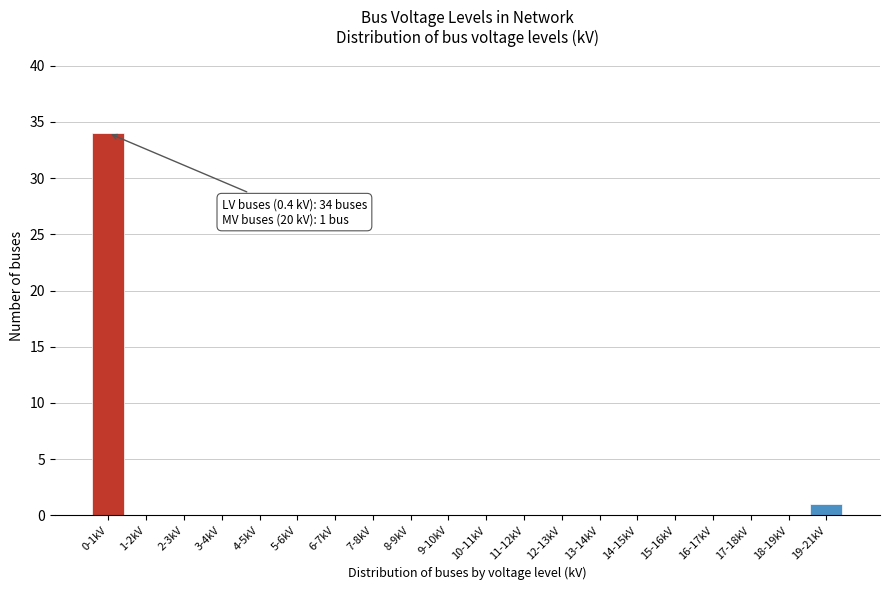

Reading left to right, transcribe all the data shown in this chart.

0-1kV=34	1-2kV=0	2-3kV=0	3-4kV=0	4-5kV=0	5-6kV=0	6-7kV=0	7-8kV=0	8-9kV=0	9-10kV=0	10-11kV=0	11-12kV=0	12-13kV=0	13-14kV=0	14-15kV=0	15-16kV=0	16-17kV=0	17-18kV=0	18-19kV=0	19-21kV=1